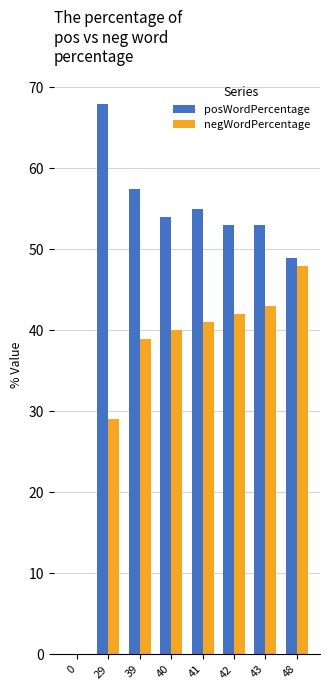

Is it true that negWordPercentage equals 23.9 at 39?

False